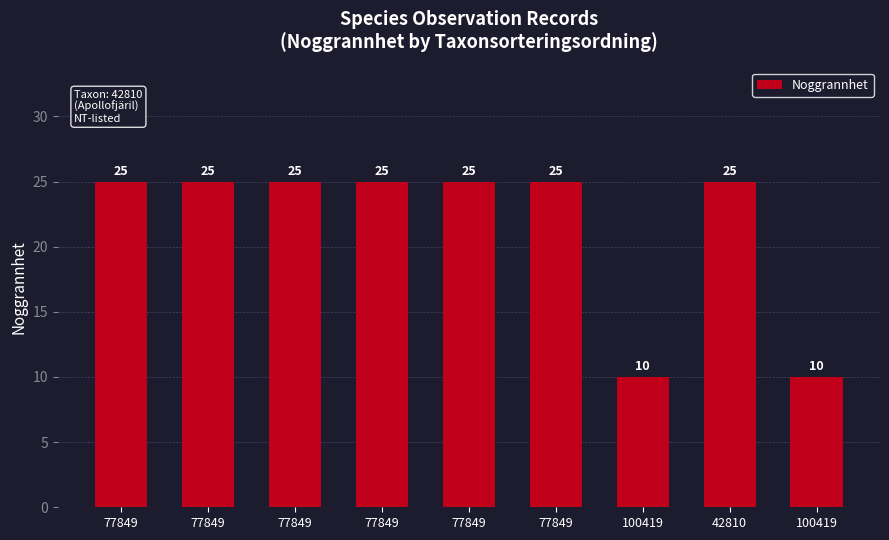

What is the change in value from 77849 to 100419?

-15